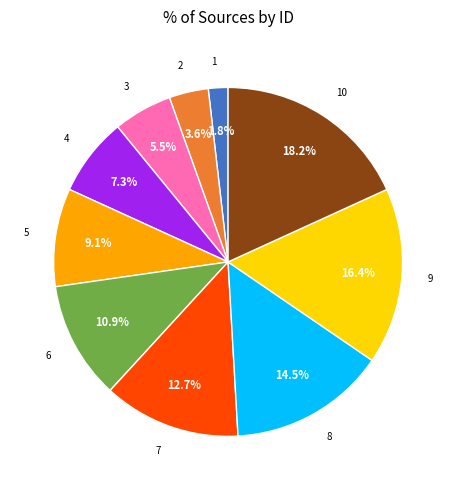

Between 2 and 7, which is larger?

7